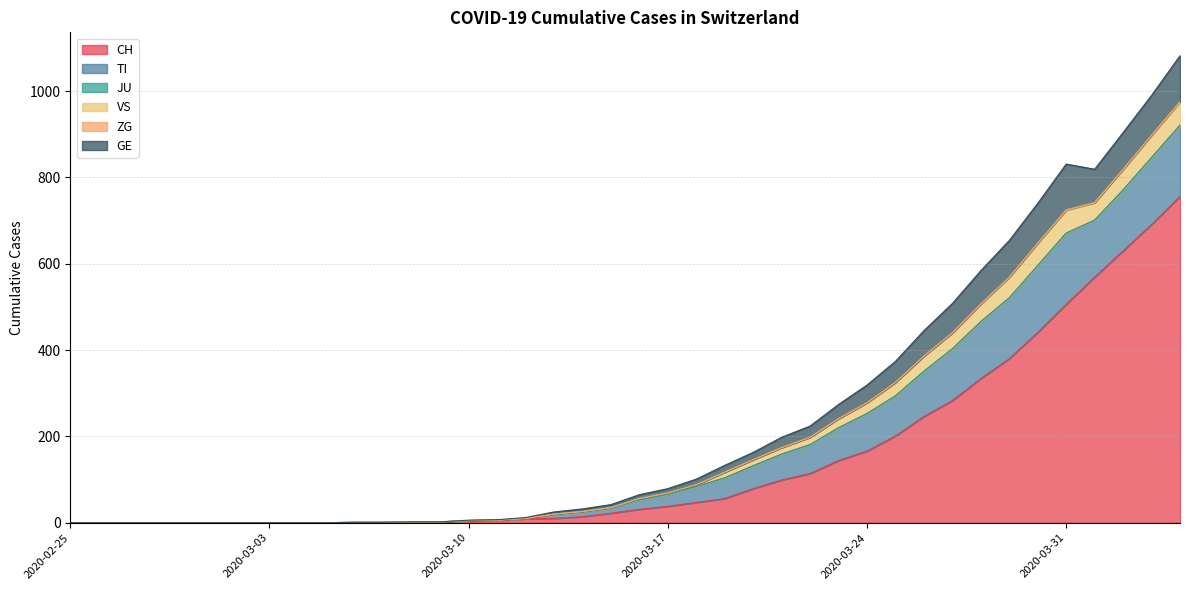

True or false: CH and TI cross at least once.

False